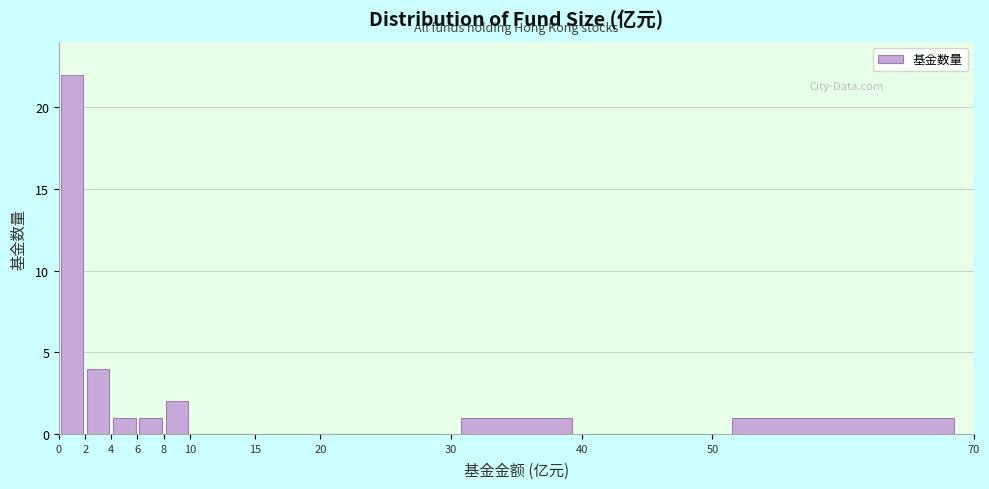

Reading left to right, list every bar in this chart as the range it spans on the x-axis followed by its height. The values are not printed on the chart, so give them approximately, as read against the axis.

0 to 2: 22
2 to 4: 4
4 to 6: 1
6 to 8: 1
8 to 10: 2
10 to 15: 0
15 to 20: 0
20 to 30: 0
30 to 40: 1
40 to 50: 0
50 to 70: 1